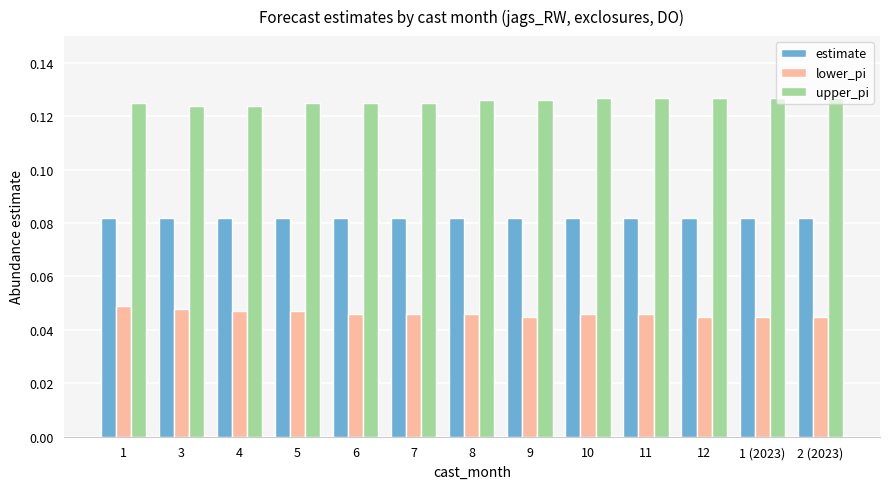

At how many categories does at least one series exceed 0?

13